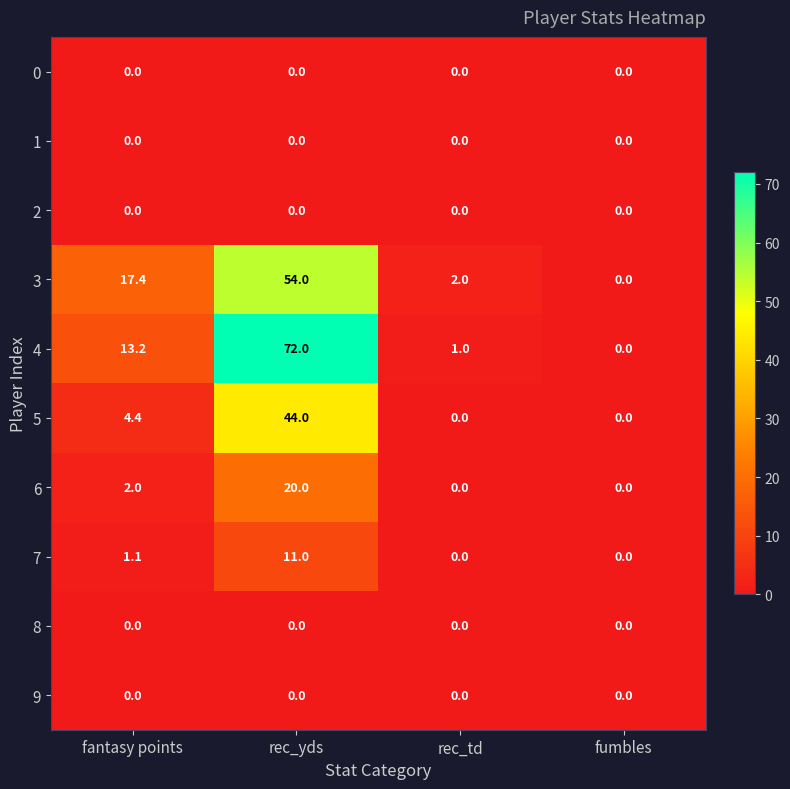

How many data points does each series have?

4